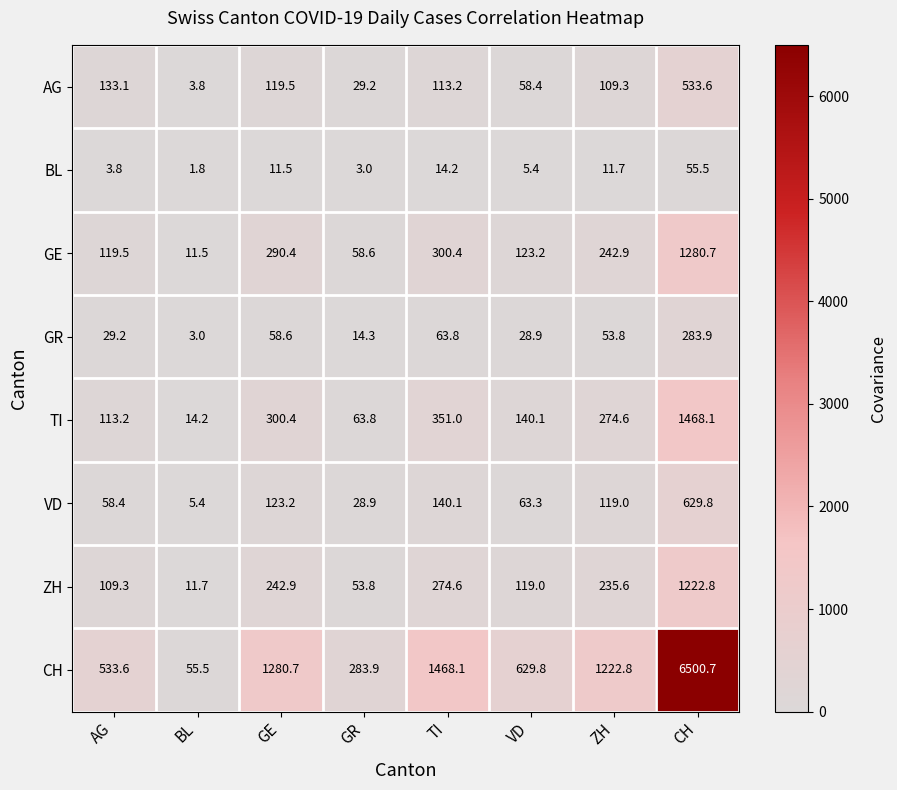

Read the TI value at AG.

113.2